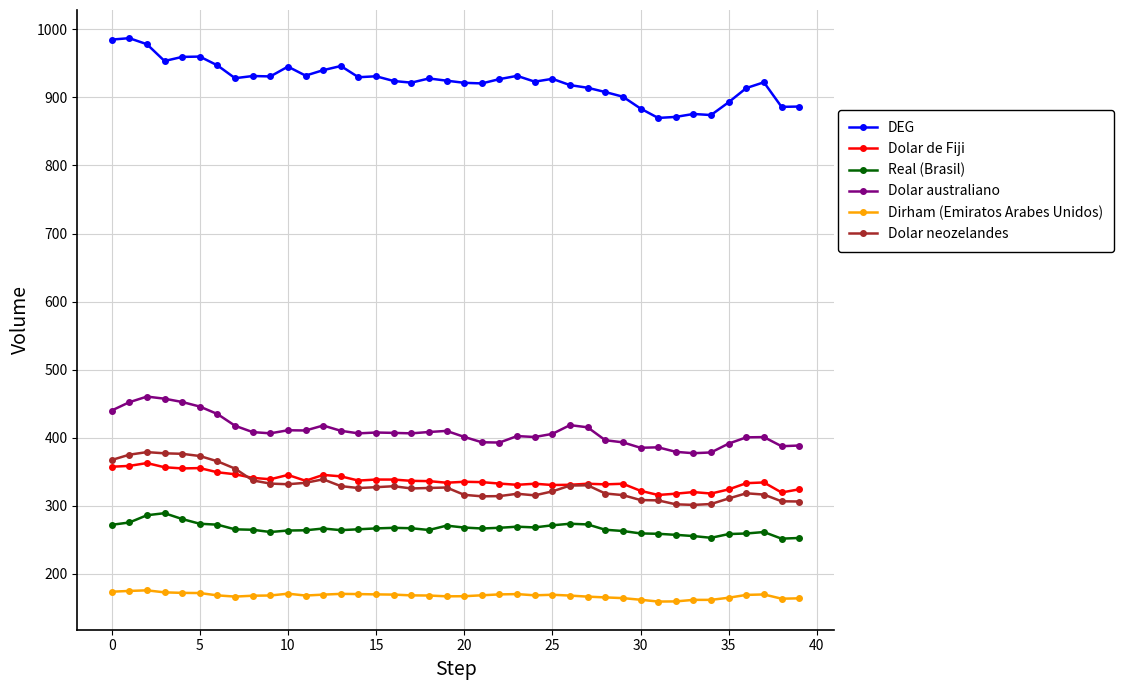

What is the highest value of the Dirham (Emiratos Arabes Unidos) series?

175.4